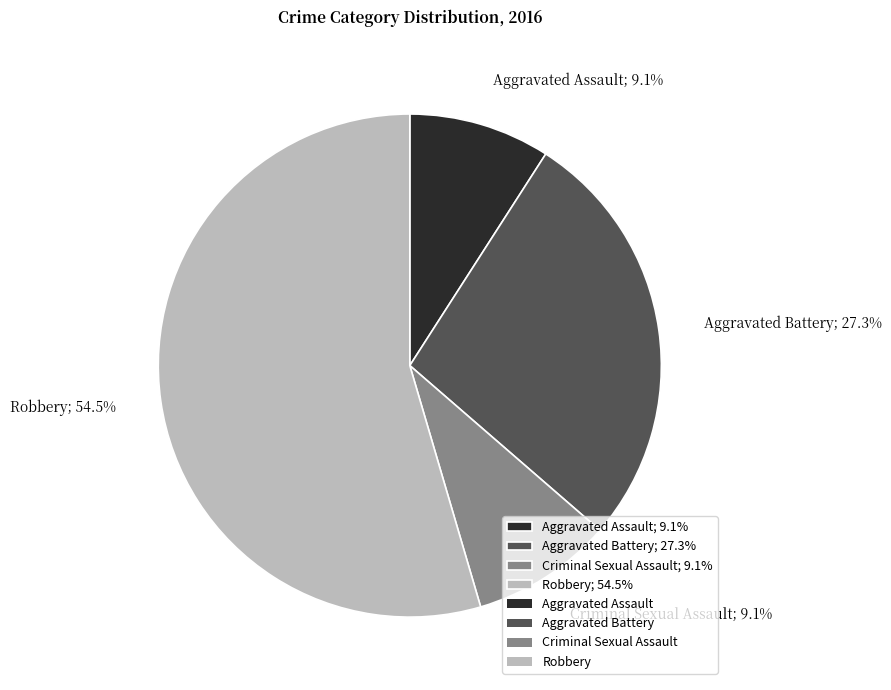

Count the number of slices in the pie.

4